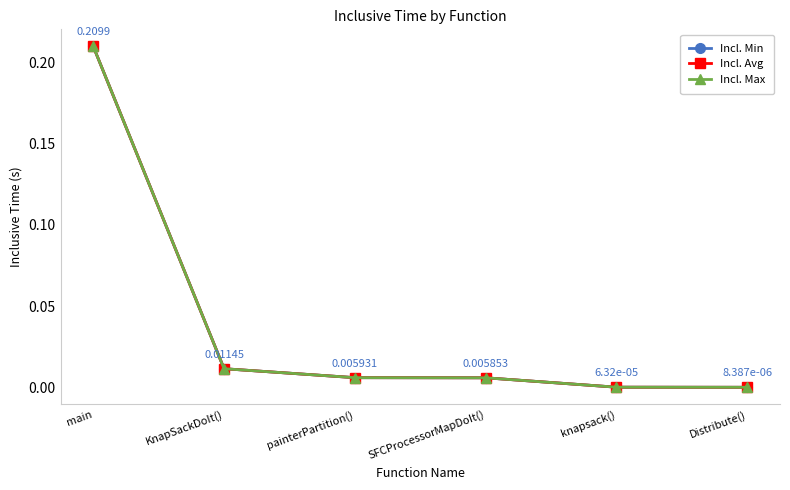

The value of Incl. Avg at KnapSackDoIt() is 0.0. True or false?

True